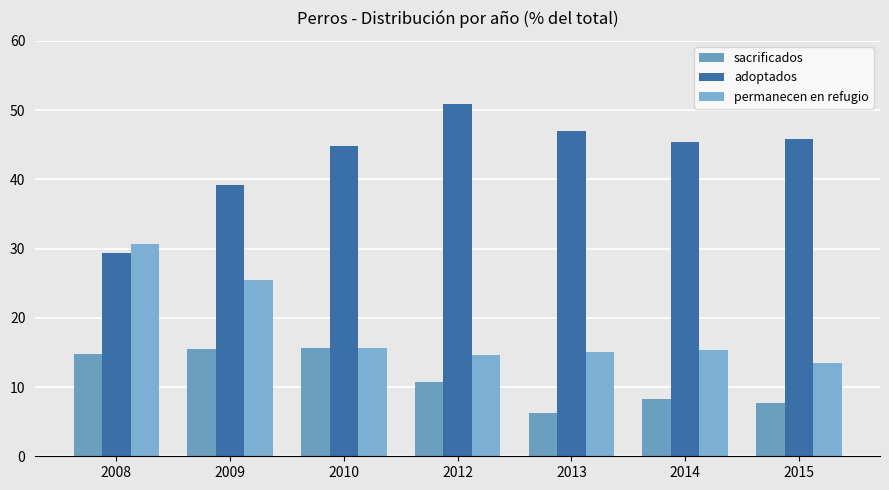

Reading left to right, extract all data points from this chart.

sacrificados: 2008=14.7	2009=15.5	2010=15.7	2012=10.7	2013=6.3	2014=8.3	2015=7.7
adoptados: 2008=29.4	2009=39.2	2010=44.8	2012=50.9	2013=46.9	2014=45.4	2015=45.8
permanecen en refugio: 2008=30.7	2009=25.5	2010=15.7	2012=14.6	2013=15.1	2014=15.4	2015=13.4